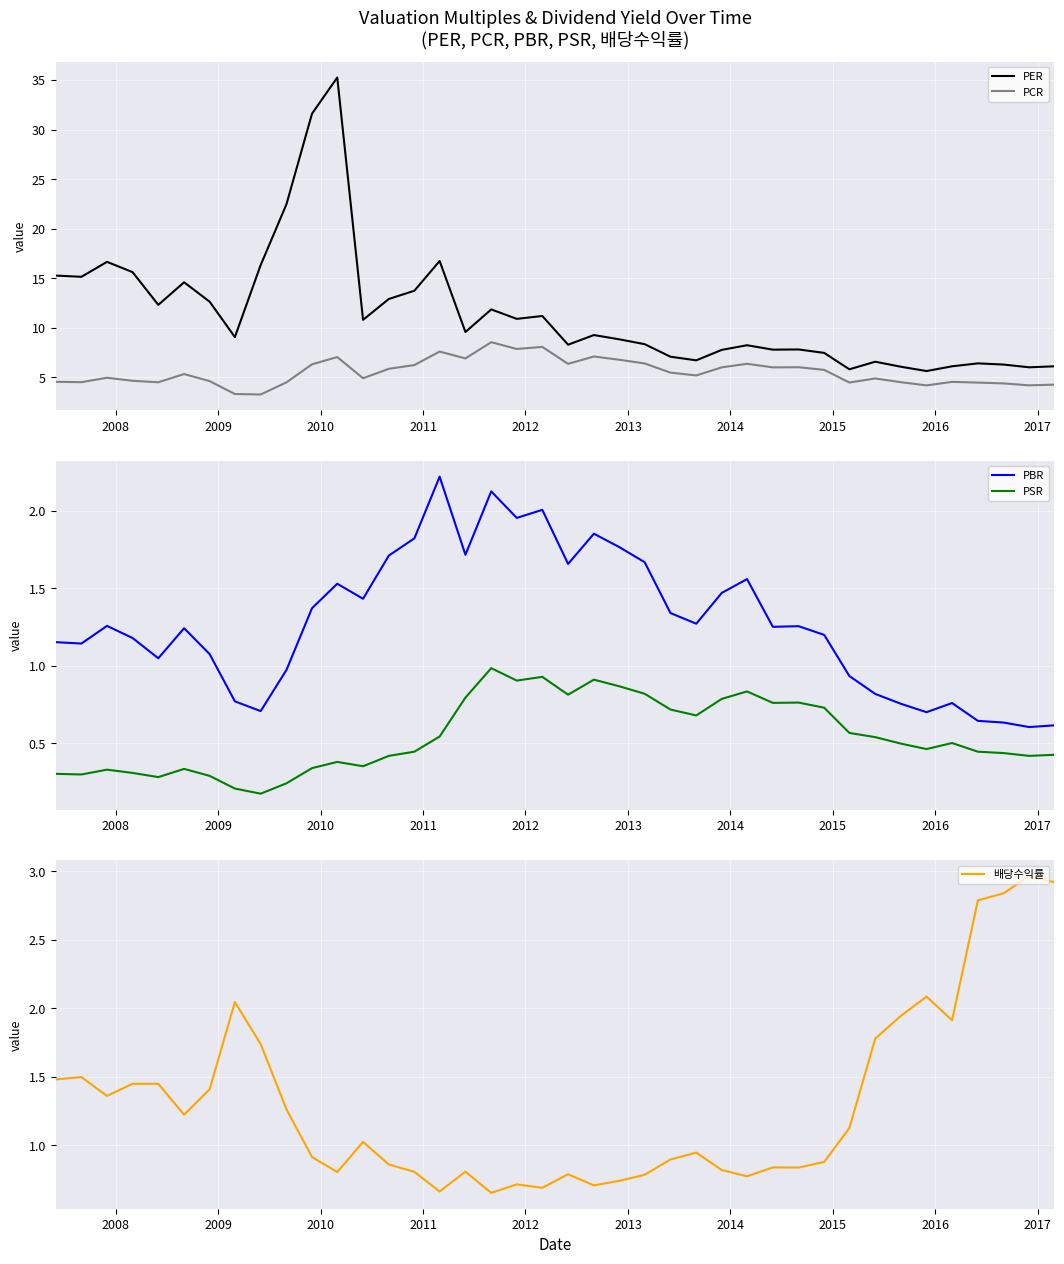

True or false: PCR and PER cross at least once.

False